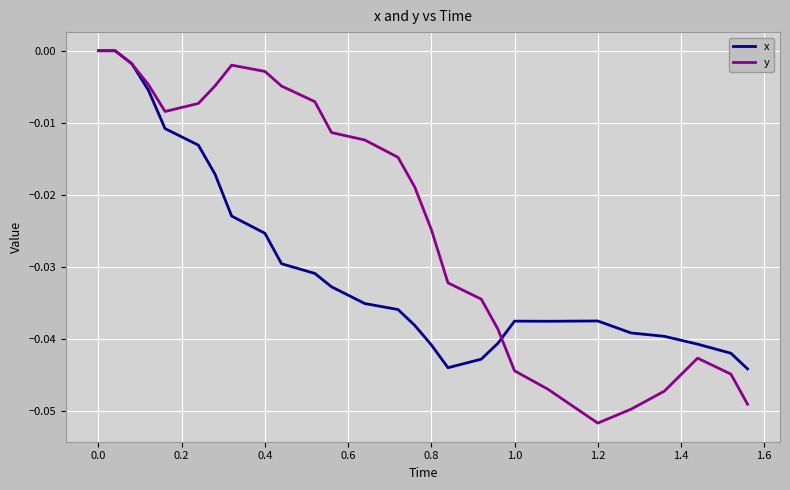

Which series has the largest total across all categories?

y